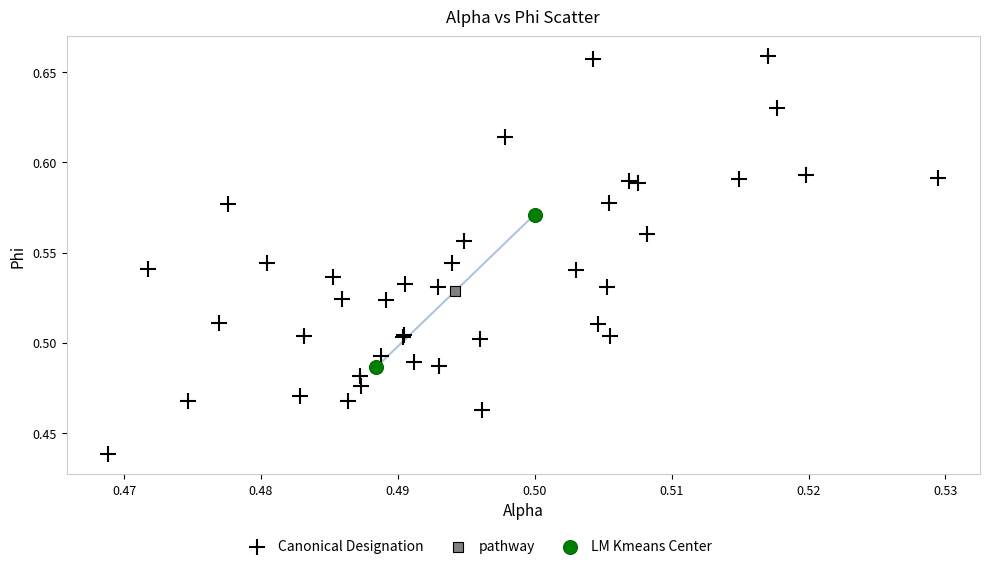

Which series reaches the minimum Y coordinate?

Canonical Designation